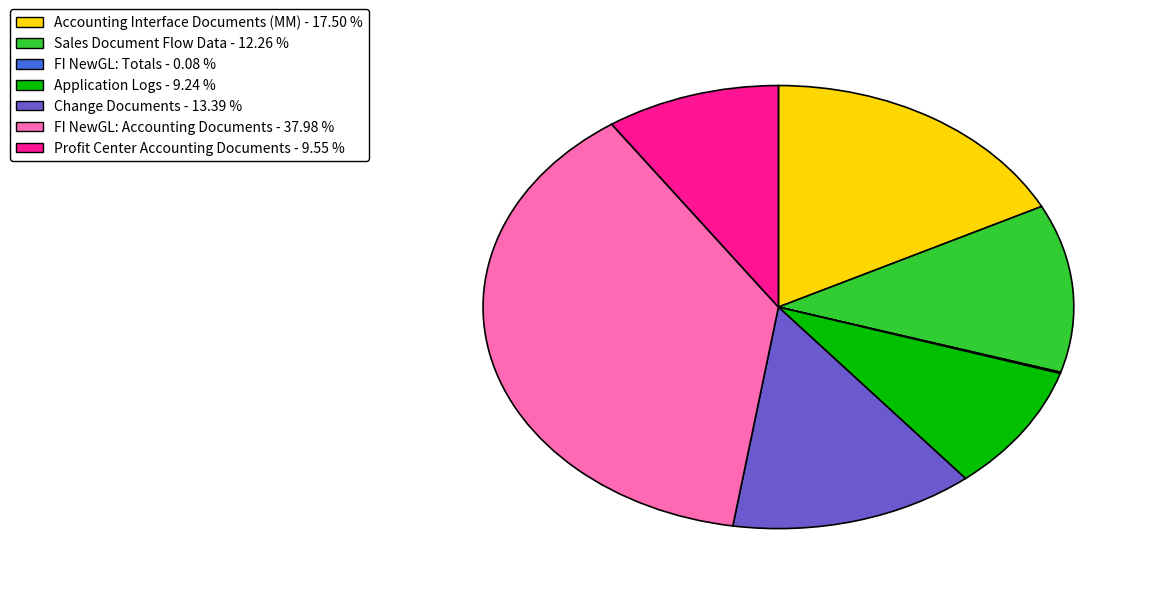

Does any single category account for the majority?

No